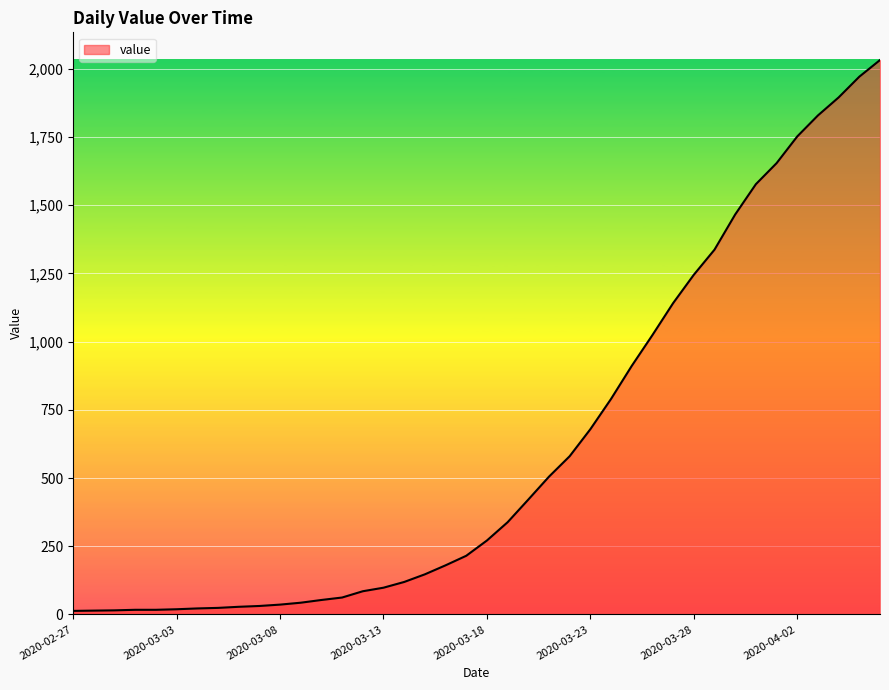

What is the maximum value shown in the chart?

2032